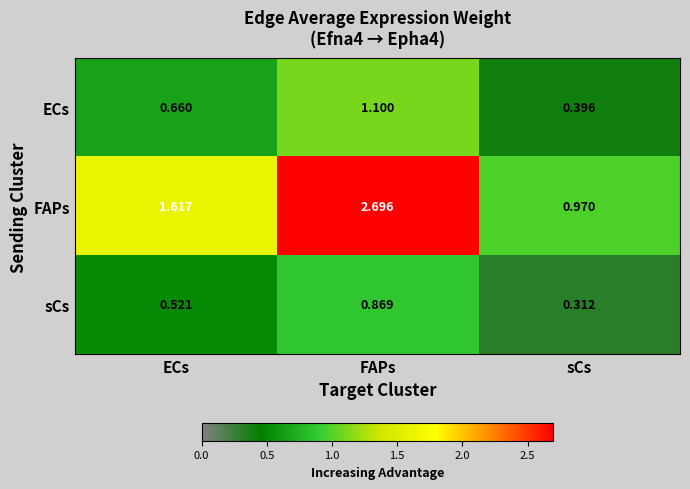

Between ECs and FAPs, which series saw the biggest shift?

FAPs